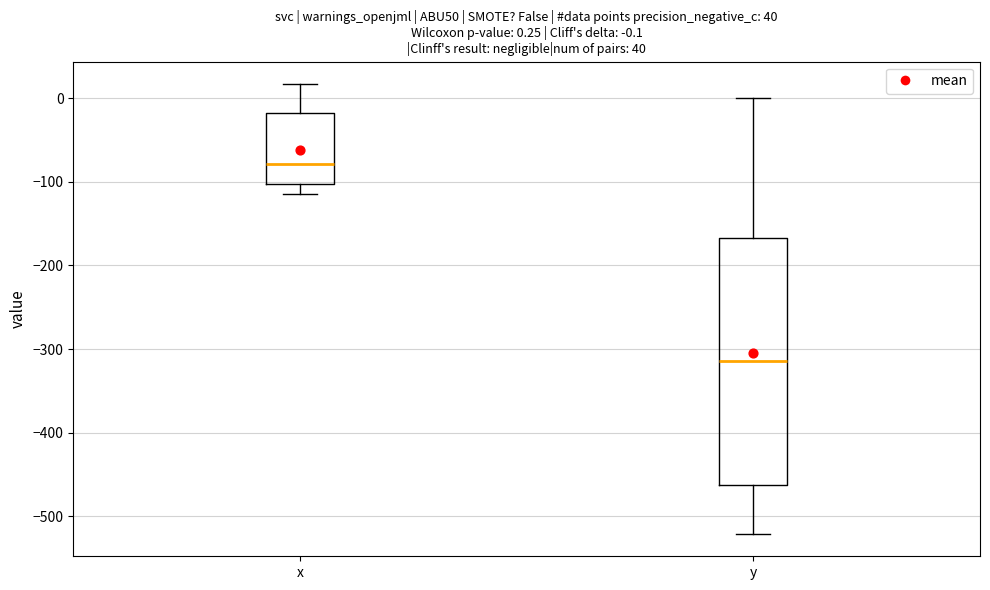

Which box is the tallest, from its lower edge to its upper edge?

y